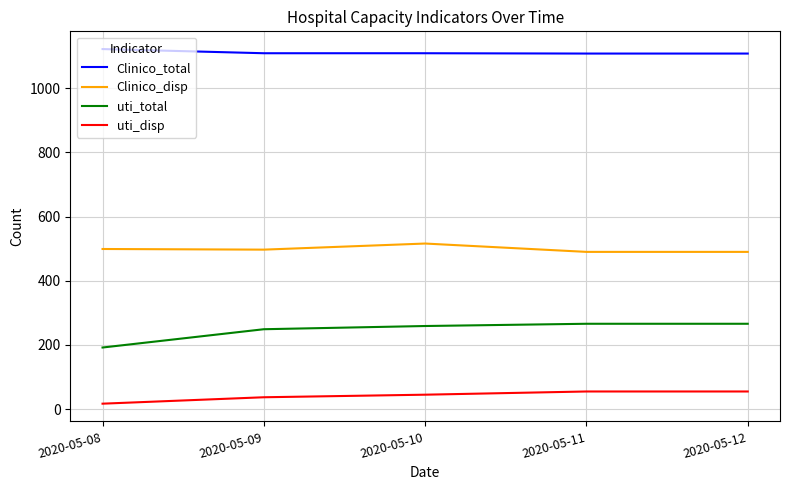

True or false: Clinico_total has more than 1 interior local peaks.

False